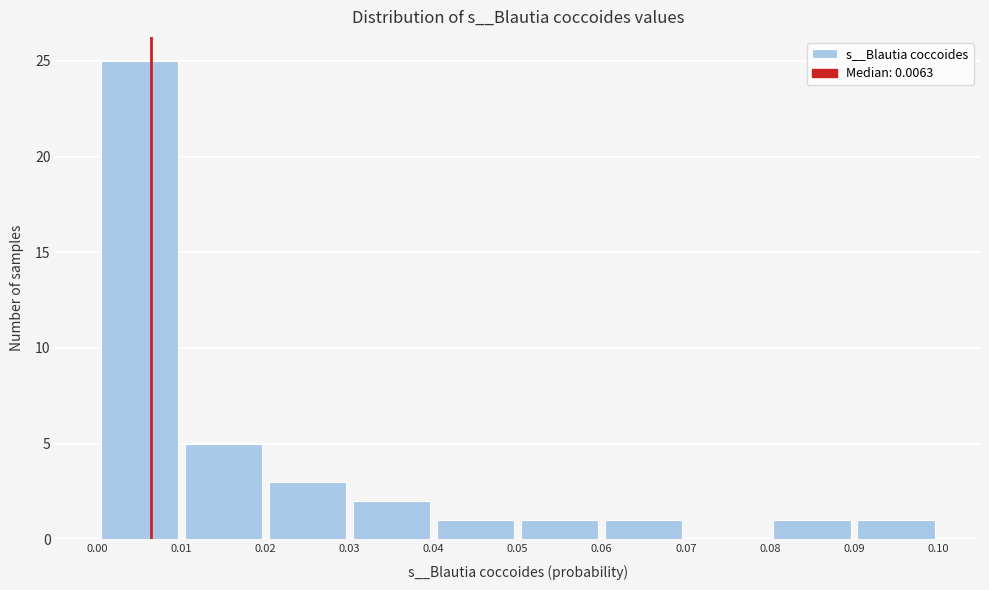

Which range on the x-axis has the tallest bar?

0.00 to 0.01